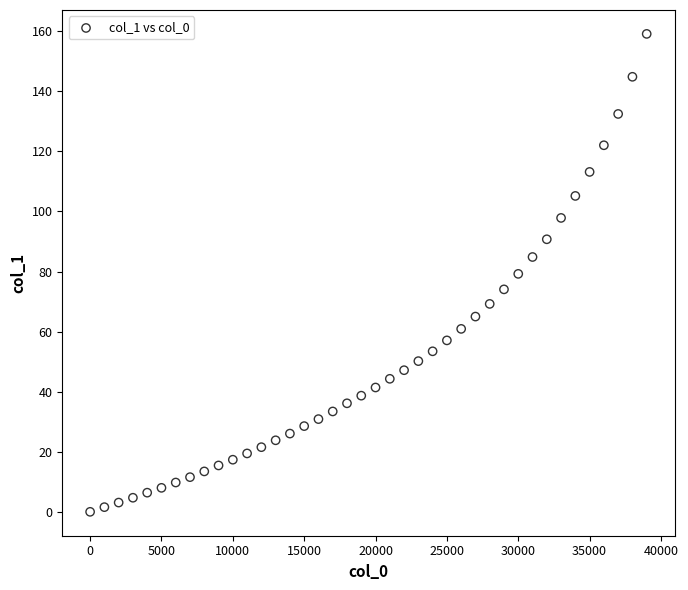

What is the range of X values (max minus min)?

39000.0